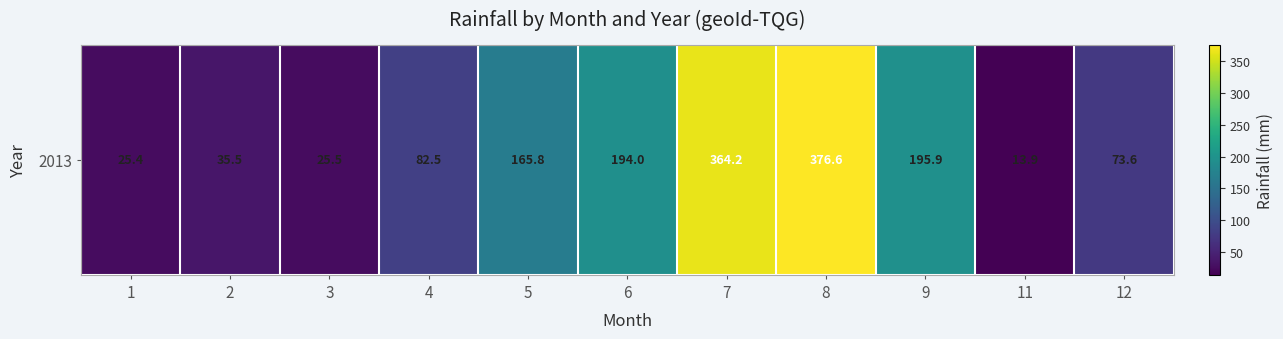

Rank the categories by value from highest to lowest.

8, 7, 9, 6, 5, 4, 12, 2, 3, 1, 11